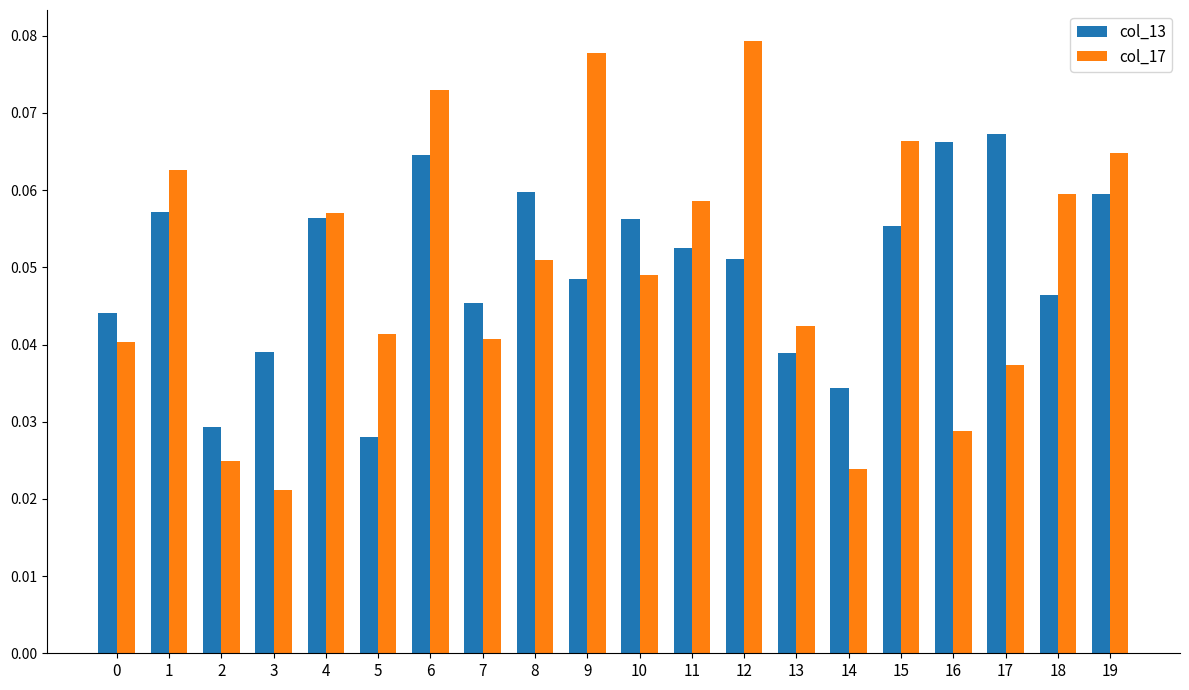

At which category is the sum across all series the highest?

6